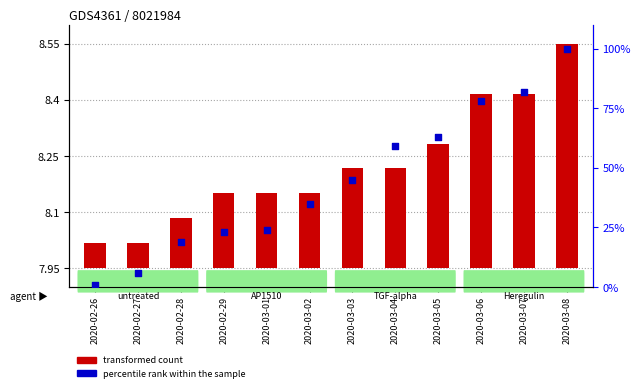

At how many categories does at least one series exceed 60?

4